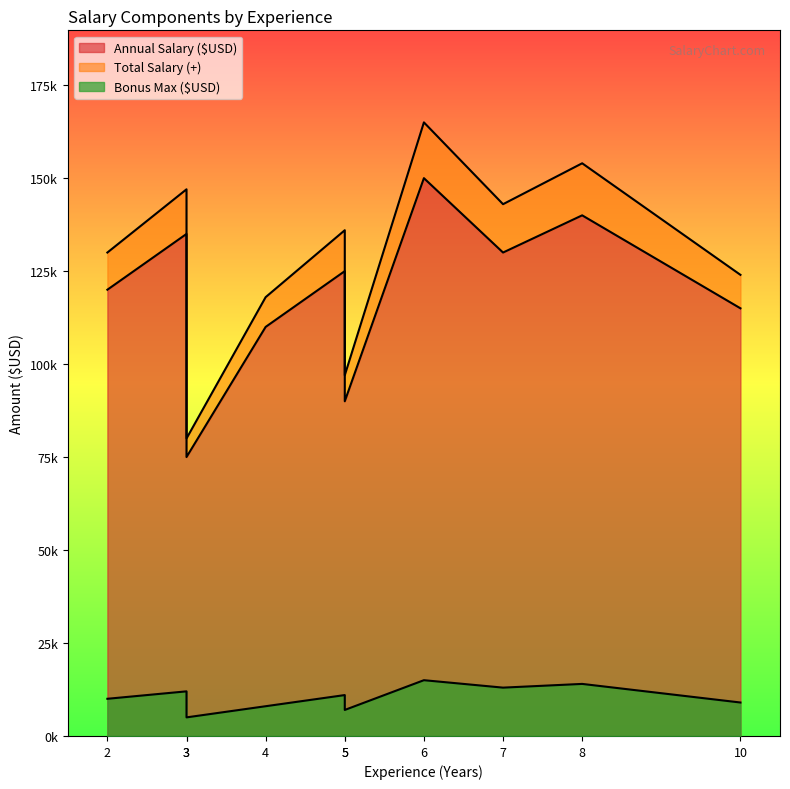

At which category is the sum across all series the highest?

6